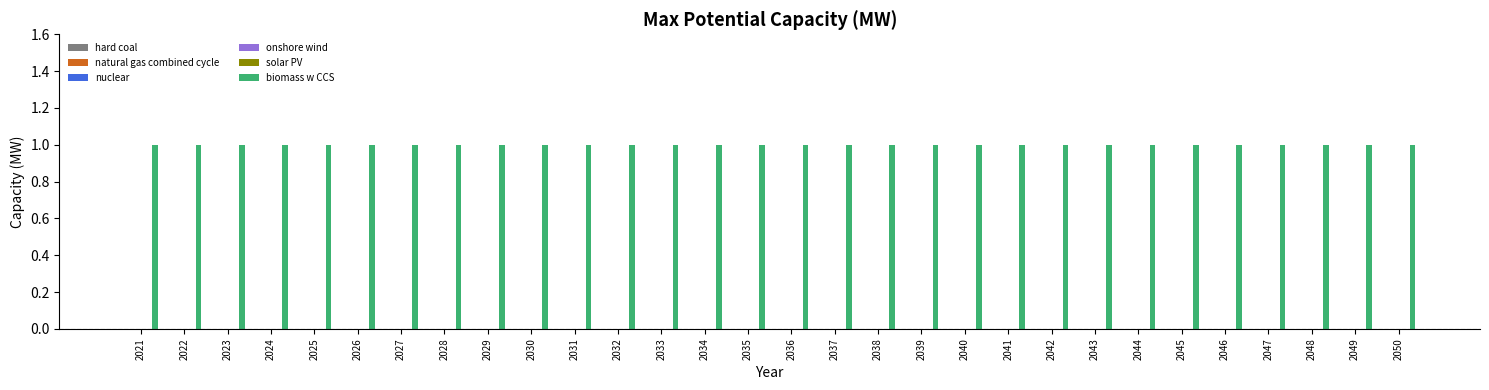

At how many categories does at least one series exceed 0?

30